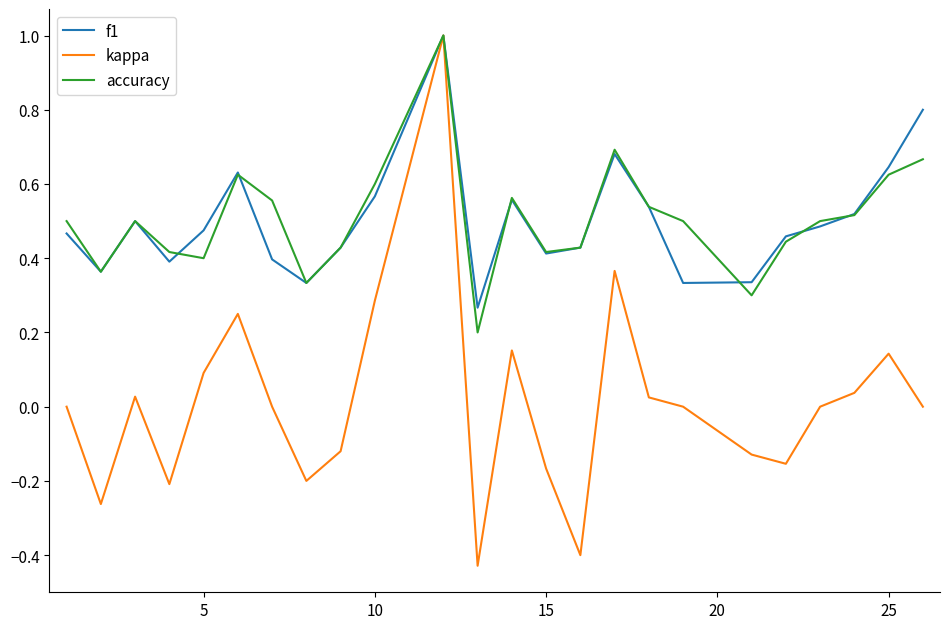

Which series has the widest spread of values?

kappa